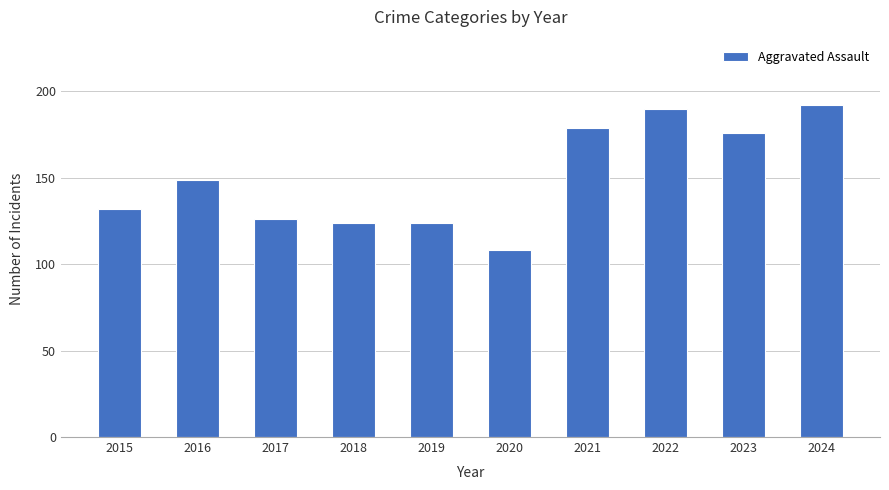

What is the value of the 9th bar from the left?

176